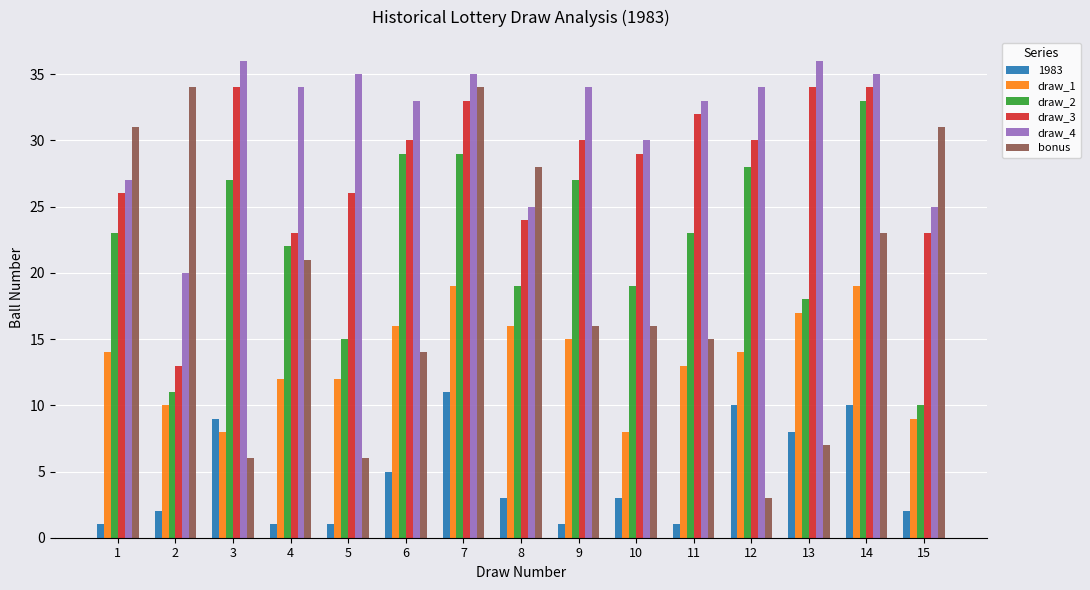

The value of draw_3 at 8 is 24. True or false?

True